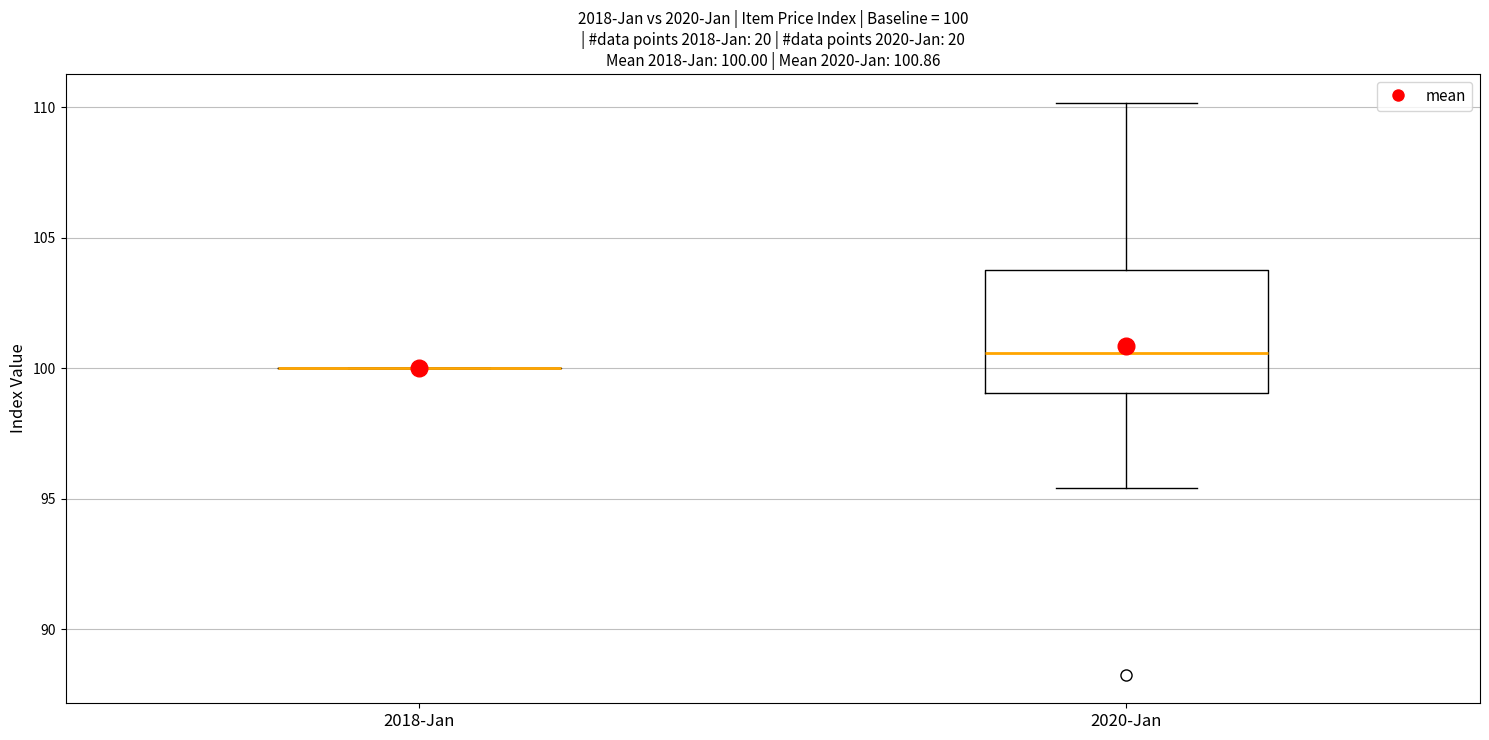

Comparing the boxes themselves (not the whiskers), which one is the tallest?

2020-Jan